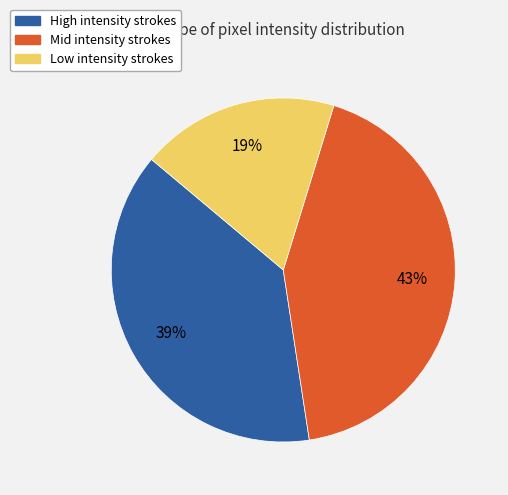

To the nearest percent, what is the difference between the largest and smallest slice percentages?

24%